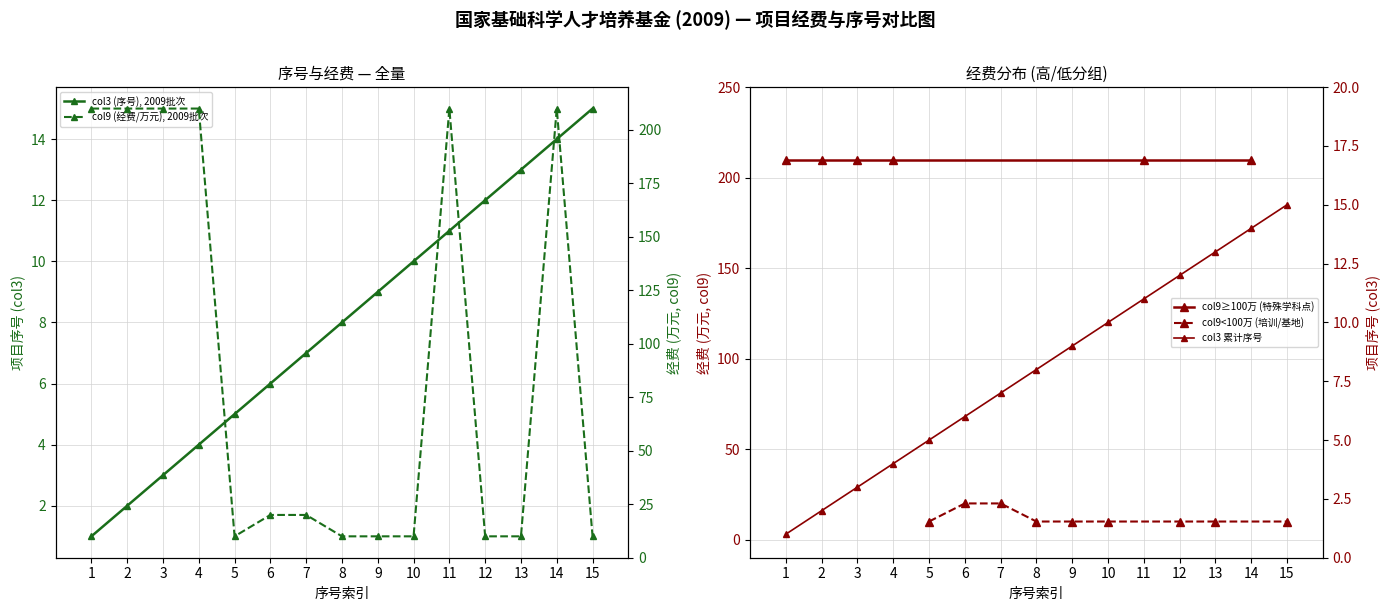

At which category does the chart reach its minimum across all series?

1